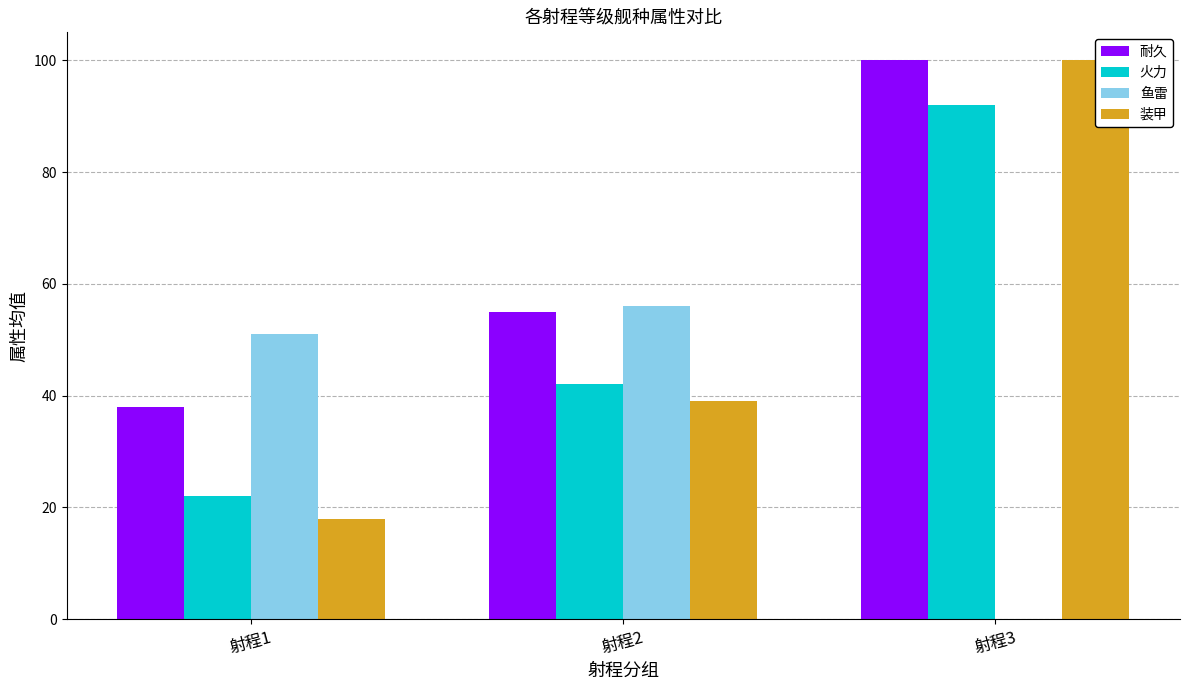

How many data points in 鱼雷 are above 51?

1